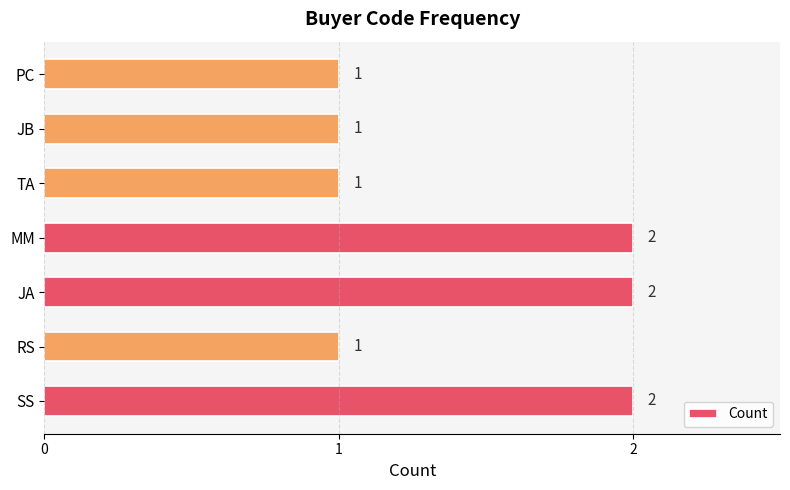

Count the values in the range 1 to 2.

7